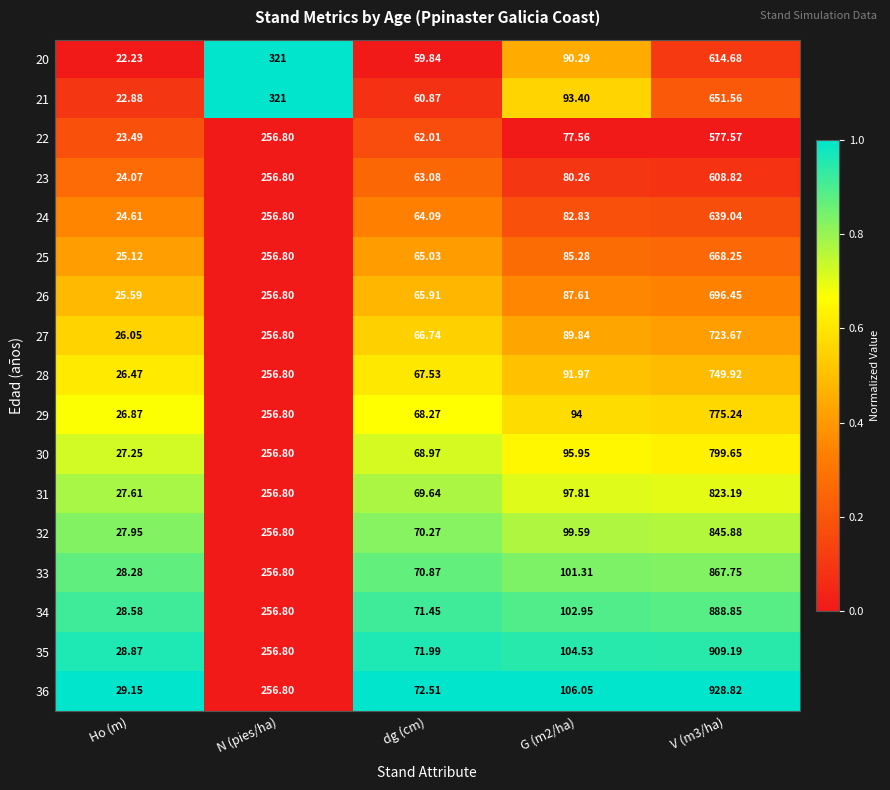

Which series has the largest total across all categories?

36